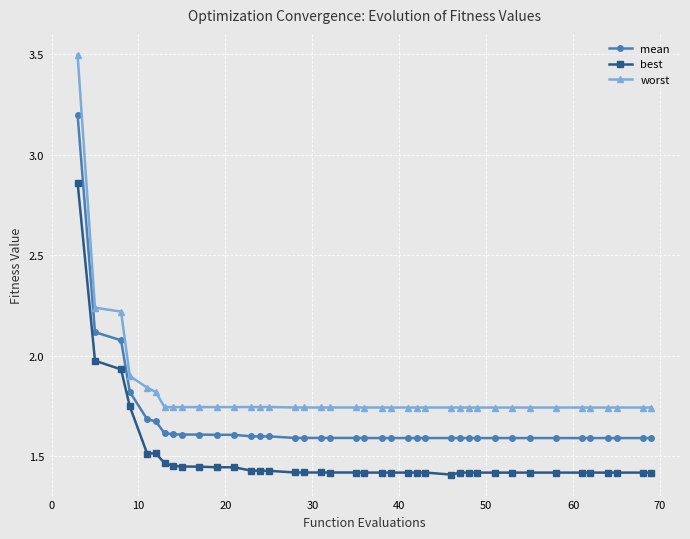

How many lines are shown in the chart?

3